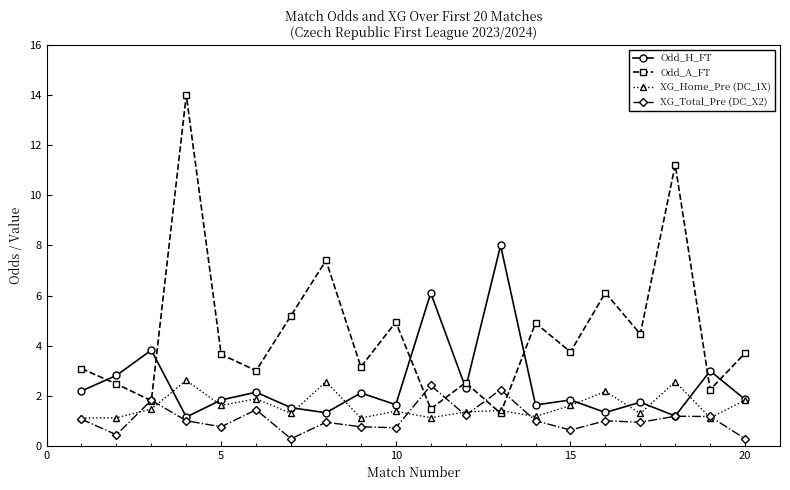

What is the maximum value for XG_Total_Pre (DC_X2)?

2.4